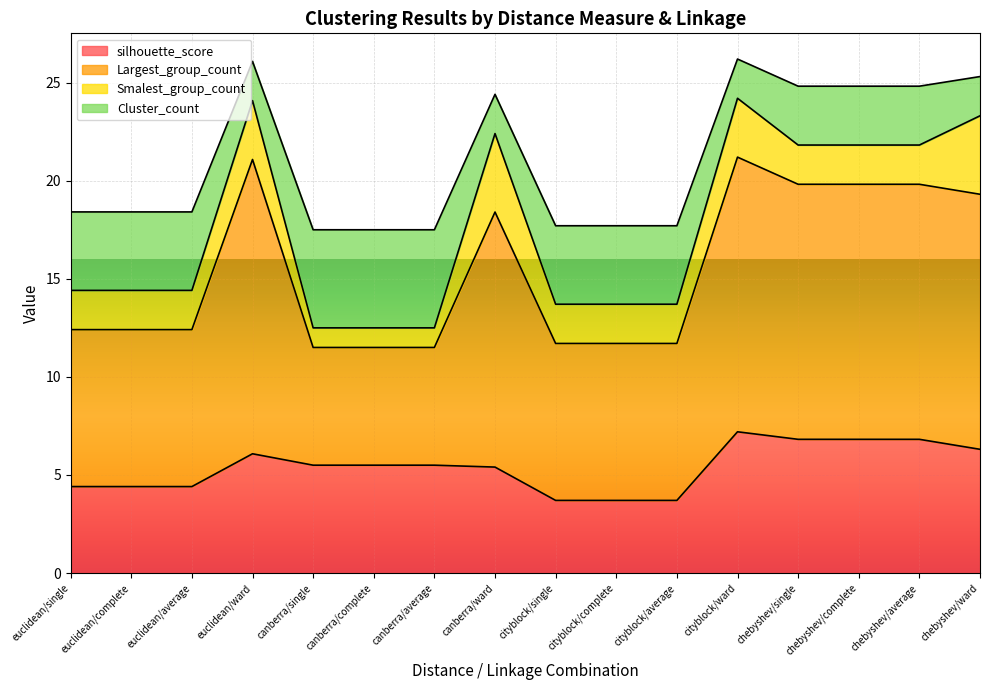

True or false: silhouette_score has a value of 9.5 at cityblock/ward.

False